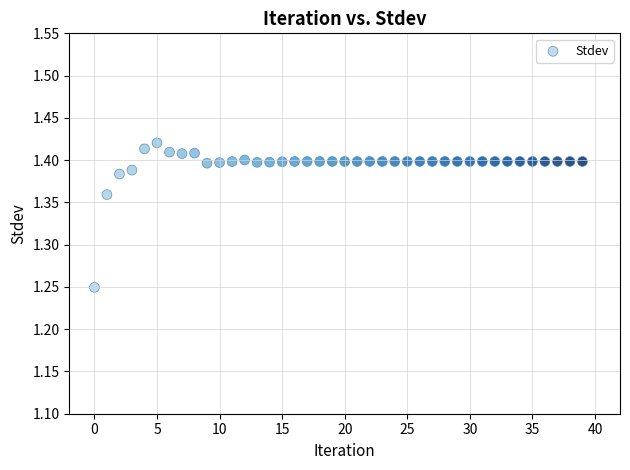

Count the number of points in this scatter plot.

40